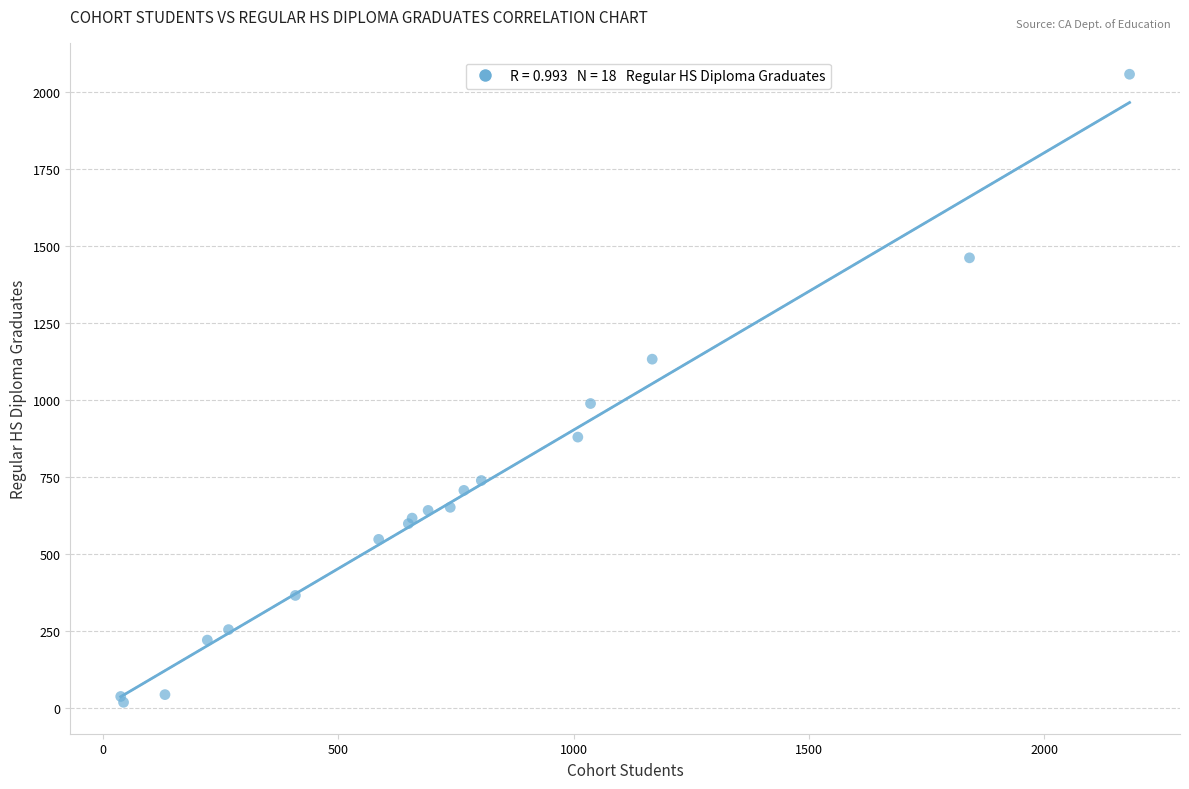

What Y value in the scatter plot is closest to 1038?

989